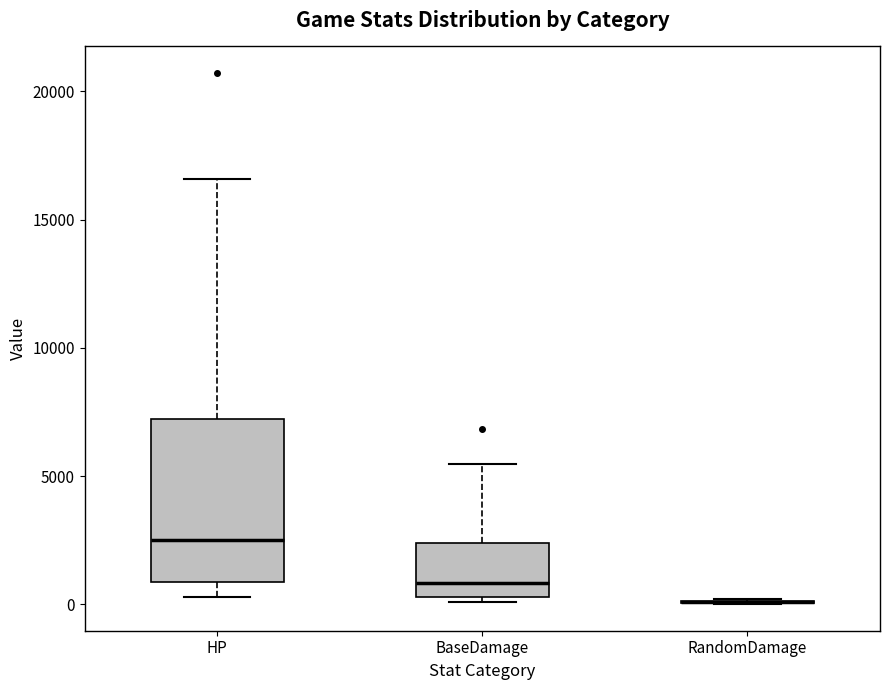

Which box is the tallest, from its lower edge to its upper edge?

HP